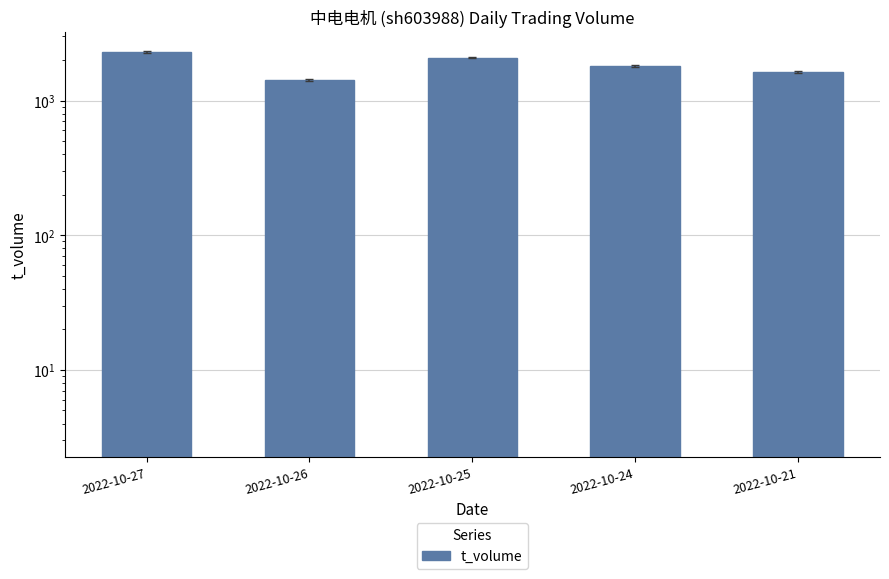

Approximately how many times larger is the value at 2022-10-26 compared to 2022-10-21?

0.9